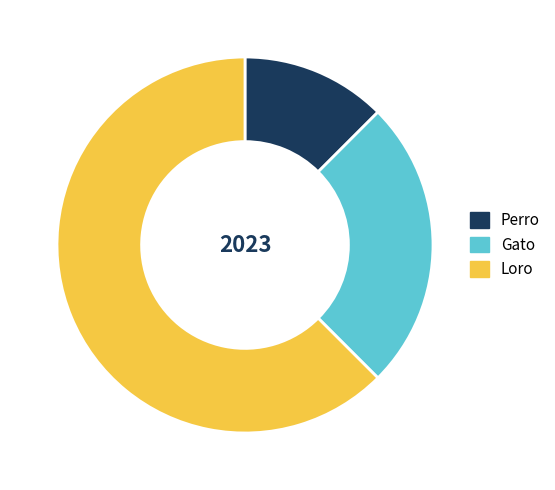

Which has a higher value, Perro or Loro?

Loro